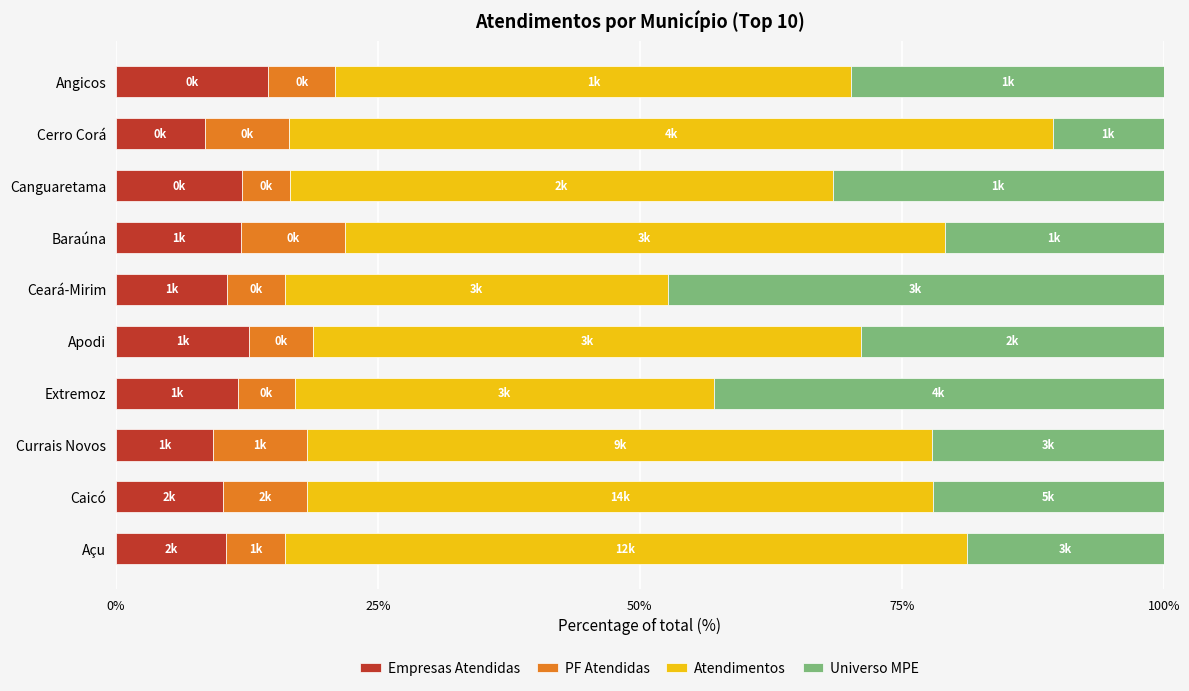

What is the difference between the second highest and minimum values in the Empresas Atendidas series?

4.3